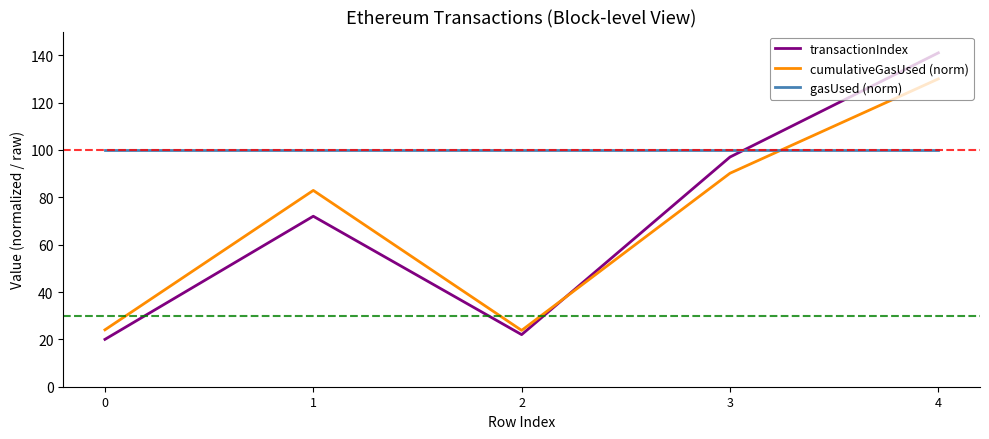

The value of cumulativeGasUsed (norm) at 1 is 148.7. True or false?

False